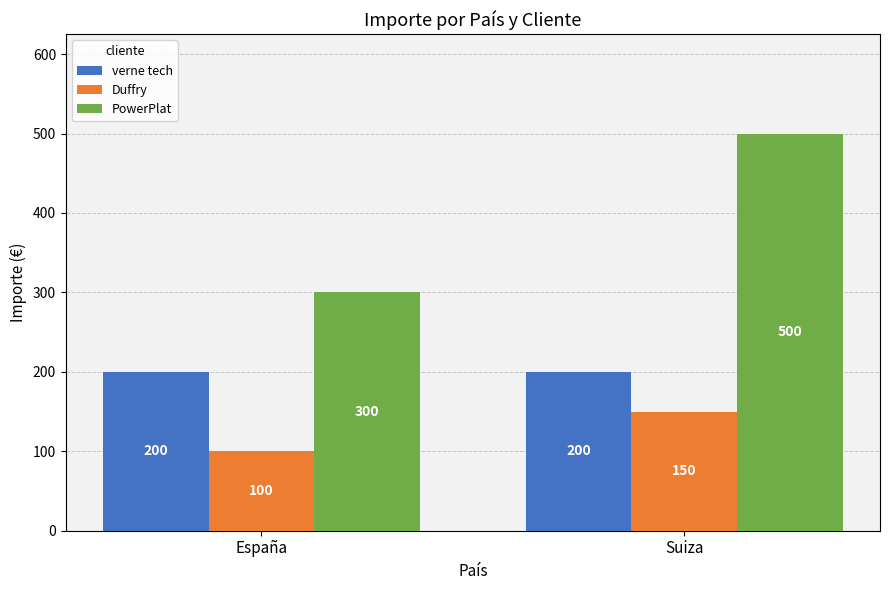

What is the lowest value of the Duffry series?

100